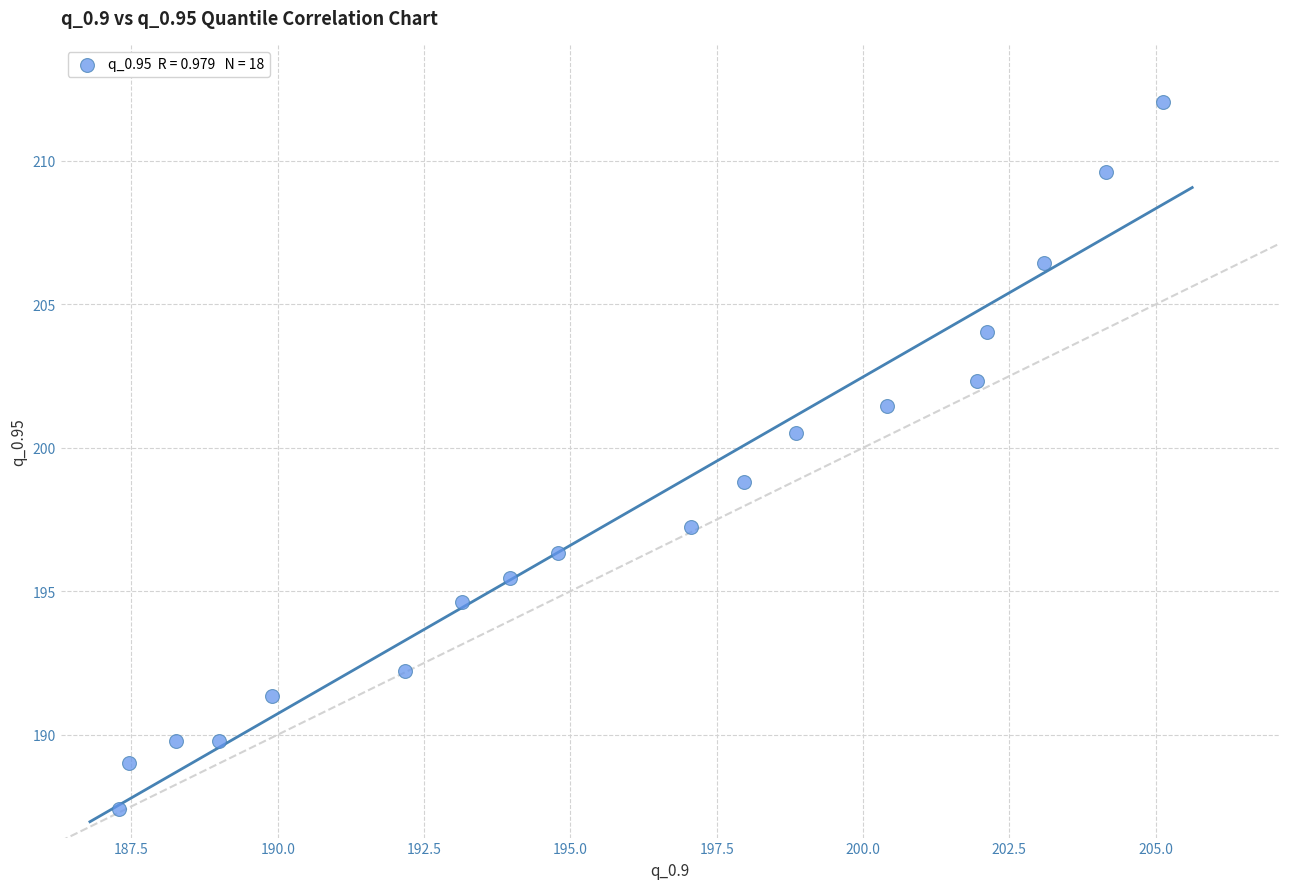

What is the range of X values (max minus min)?

17.8